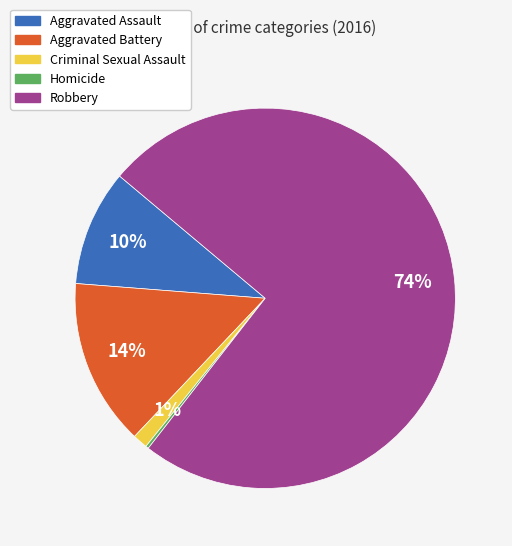

To the nearest percent, what is the difference between the Robbery and Aggravated Assault slice percentages?

65%